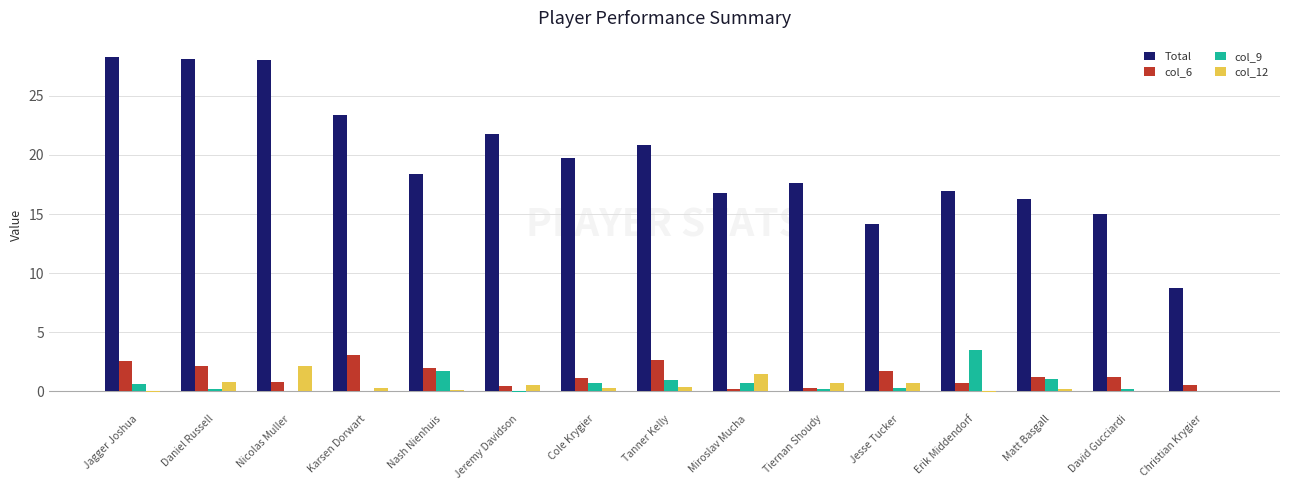

The value of col_12 at Christian Krygier is -1.3. True or false?

False